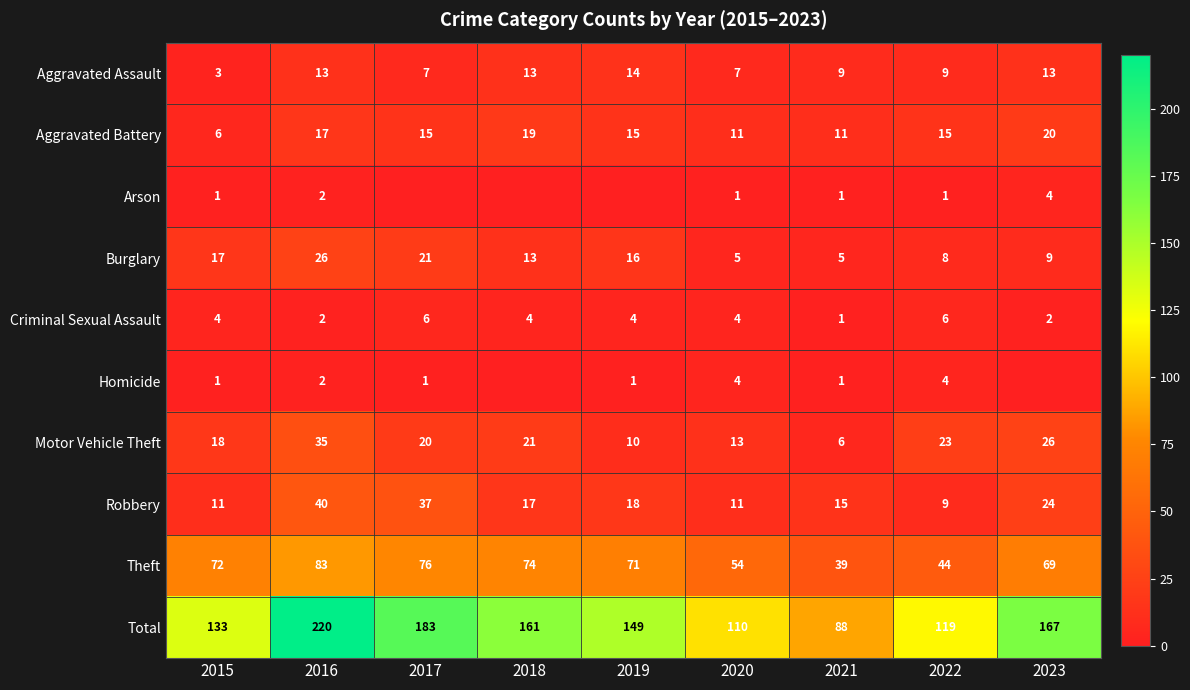

What is the difference between the second highest and second lowest values in the Motor Vehicle Theft series?

16